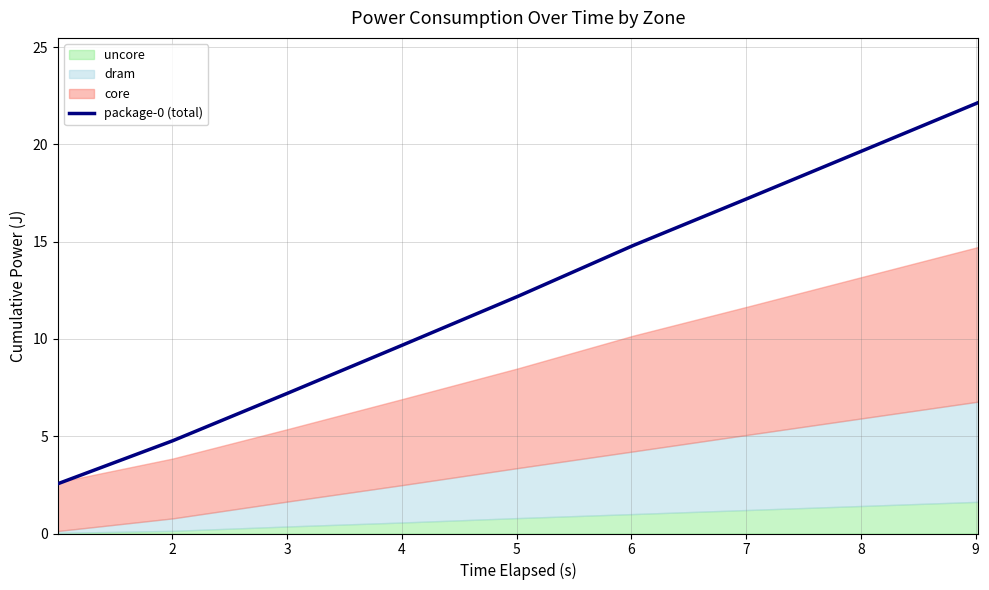

True or false: the data shows 5.3 at 5.

False